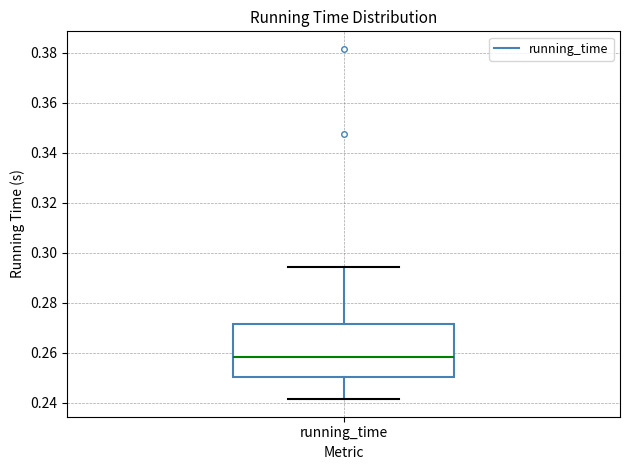

Read this box plot against the y-axis: the position of the median line, the range covered by the box, and the ends of both whiskers. The values are not printed on the chart, so give them approximately, as read against the axis.

median 0.258, box 0.250 to 0.272, whiskers 0.242 to 0.294